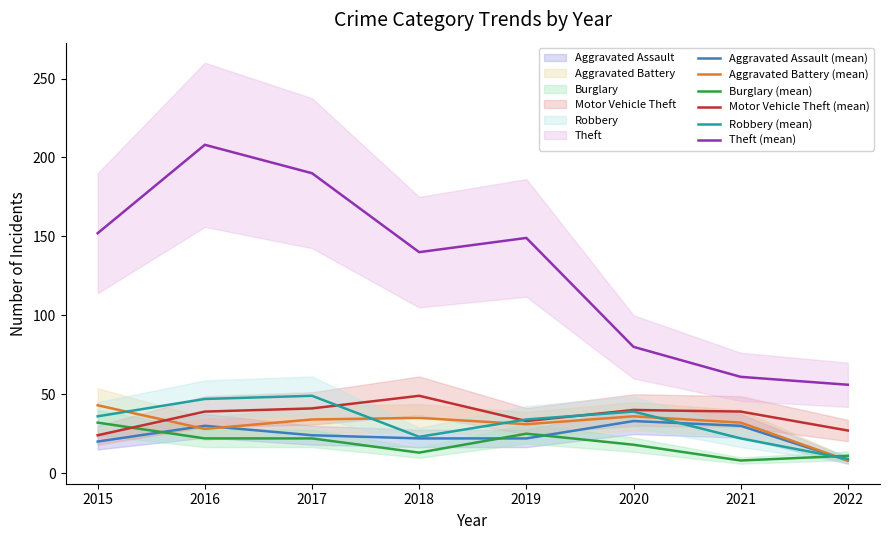

List the series in order of their peak value, lowest first.

Burglary (mean), Aggravated Assault (mean), Aggravated Battery (mean), Motor Vehicle Theft (mean), Robbery (mean), Theft (mean)